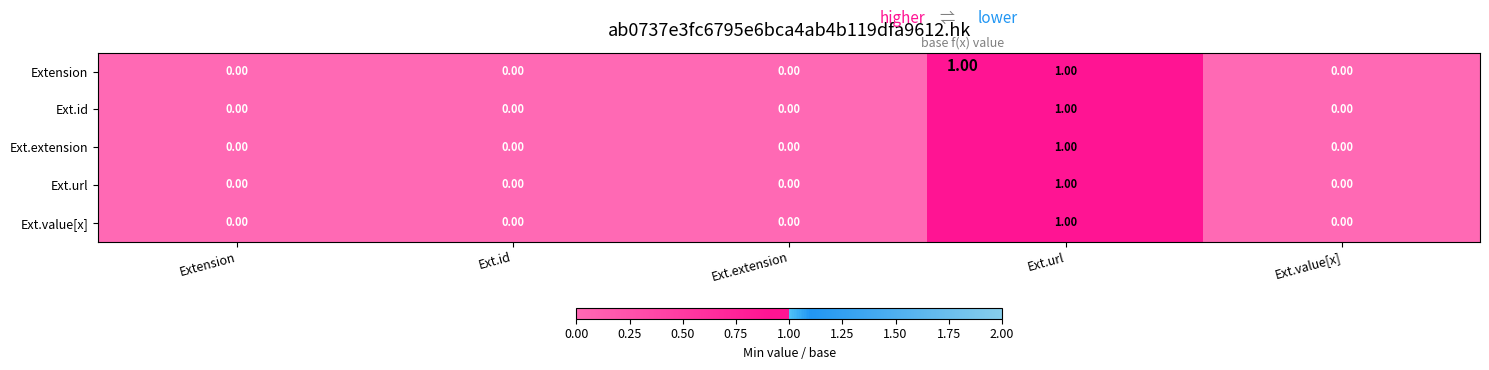

How many categories are shown in the chart?

5